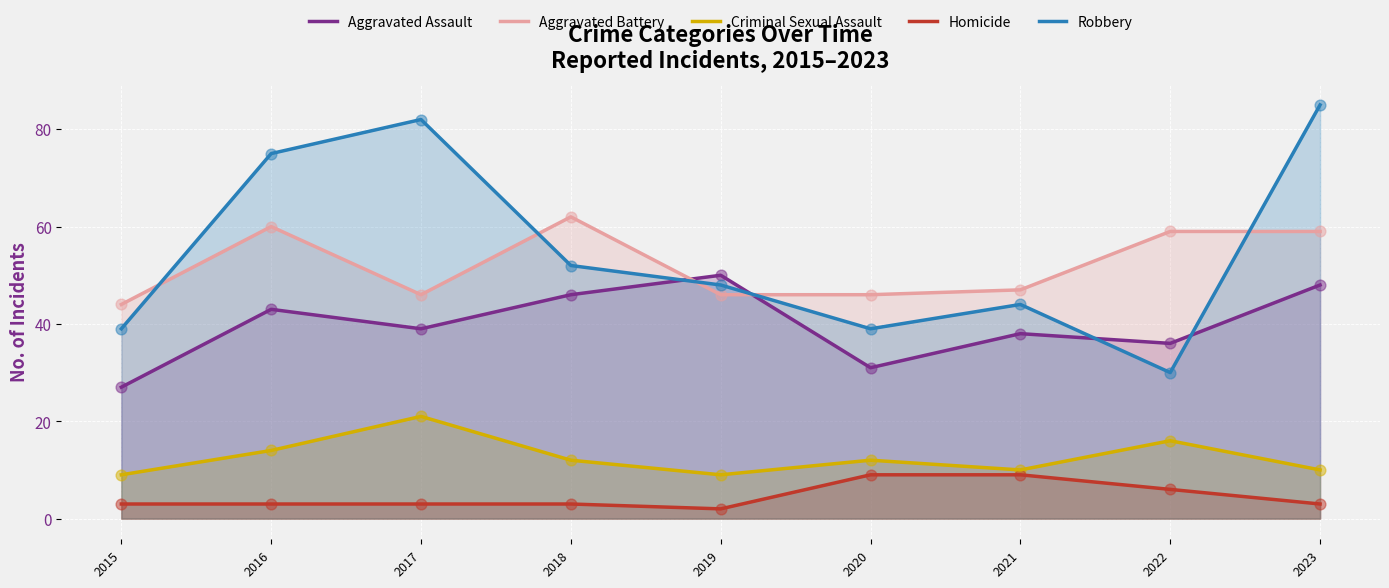

Which series has the widest spread of Y values?

Robbery